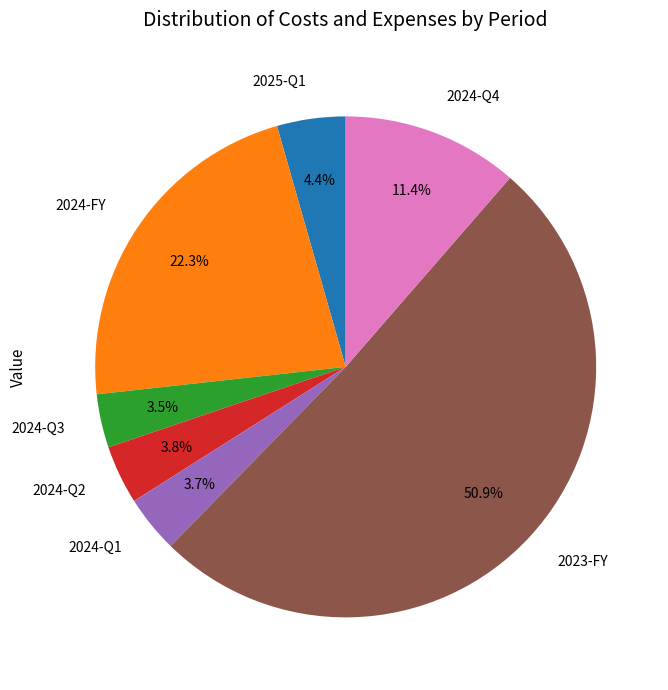

Which slice is the largest?

2023-FY